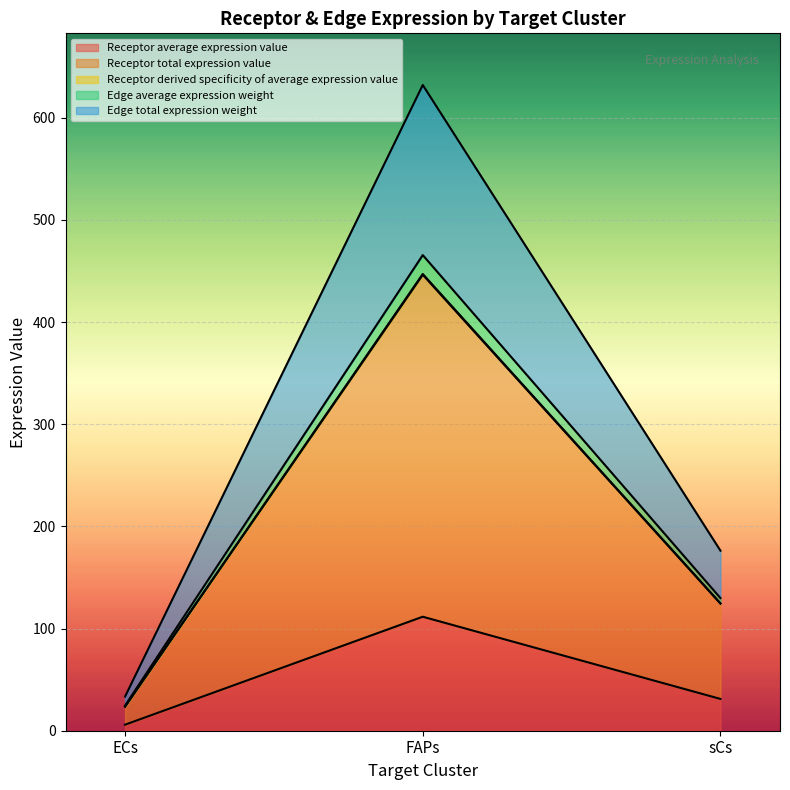

True or false: Edge total expression weight has a value of 8.1 at ECs.

False